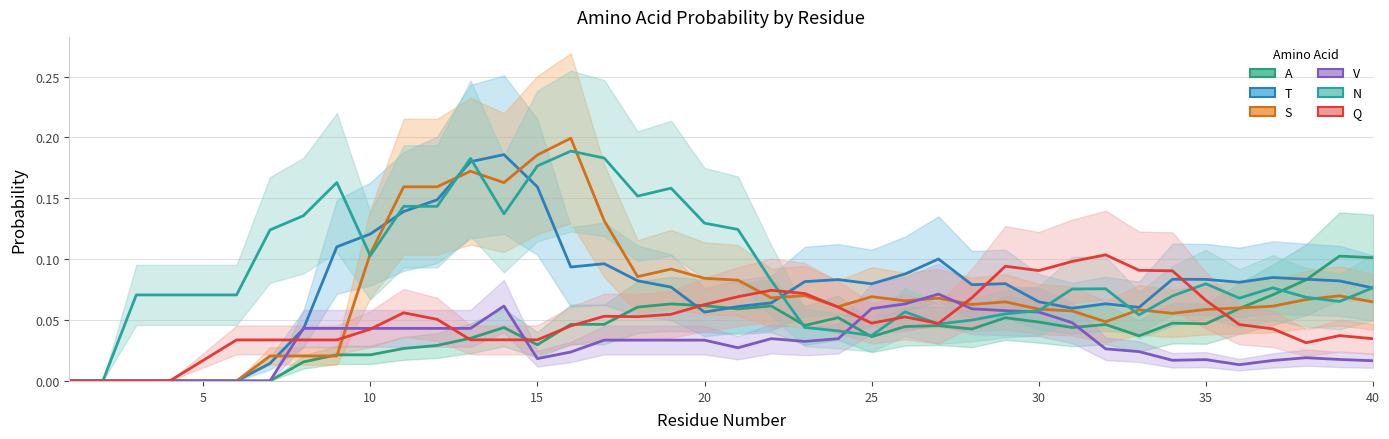

The value of Q at 36 is 0.1. True or false?

False